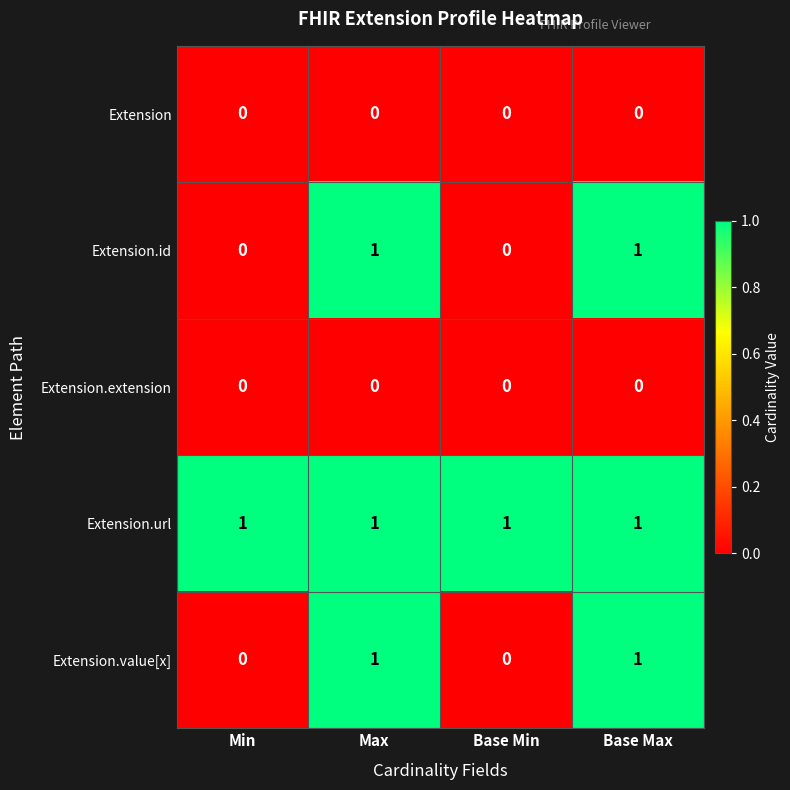

Is the value of Extension.url at Base Max greater than the value of Extension at Min?

Yes